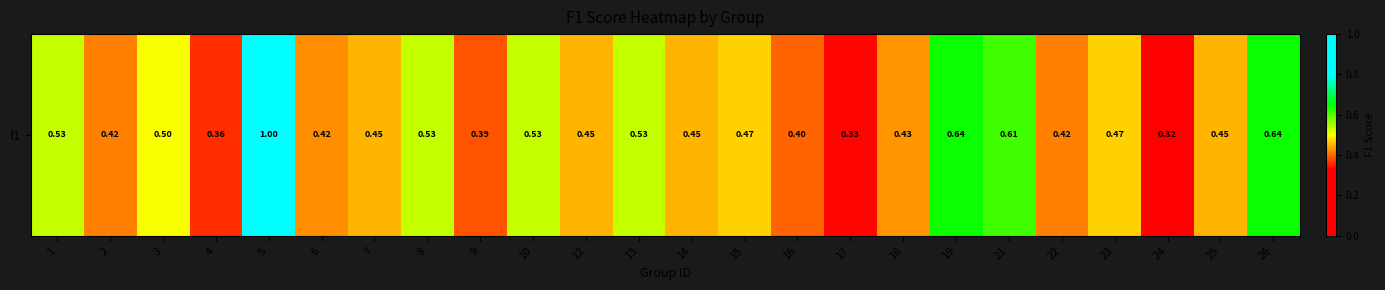

What is the smallest value displayed?

0.3